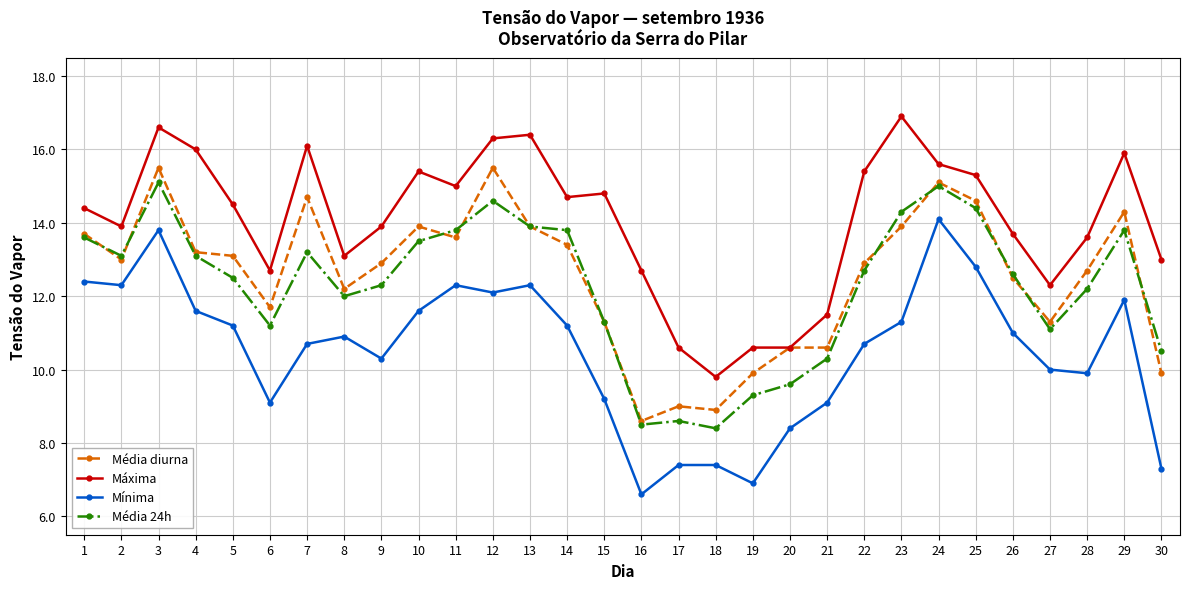

What is the approximate value of Média diurna at 21?

10.6